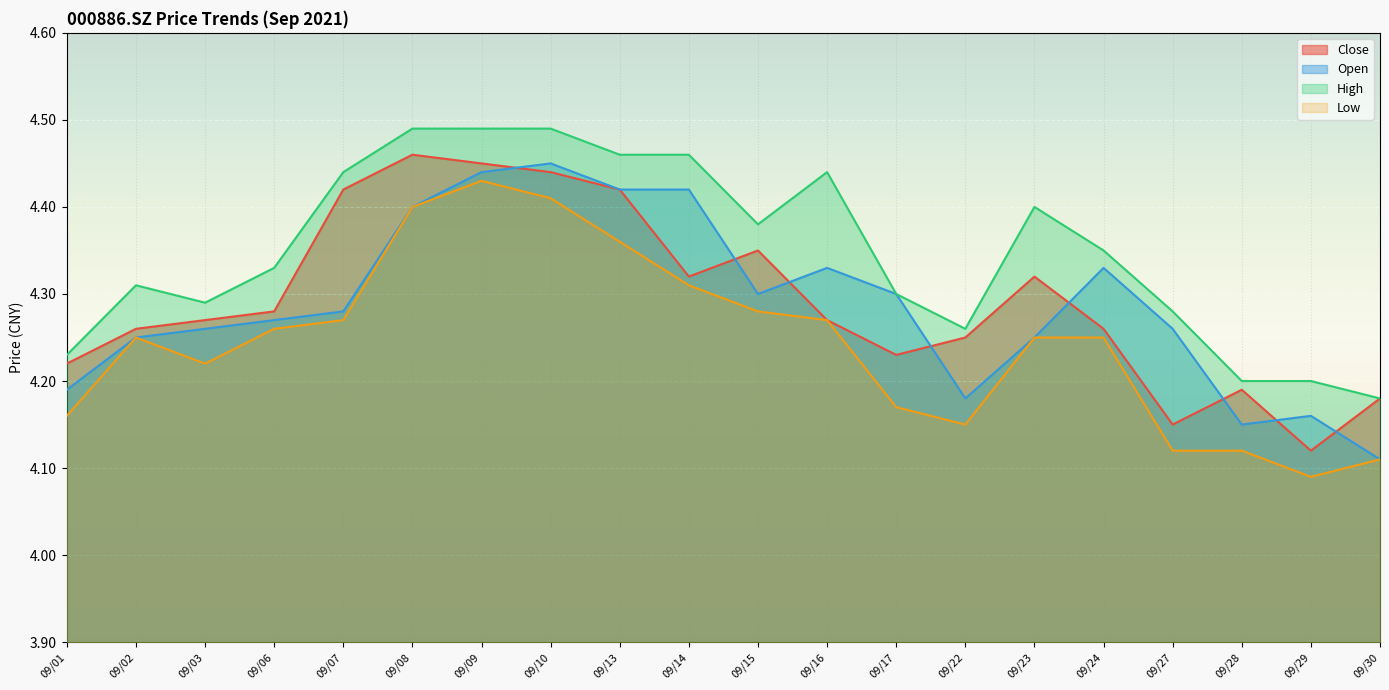

What is the average value of the open series?

4.3